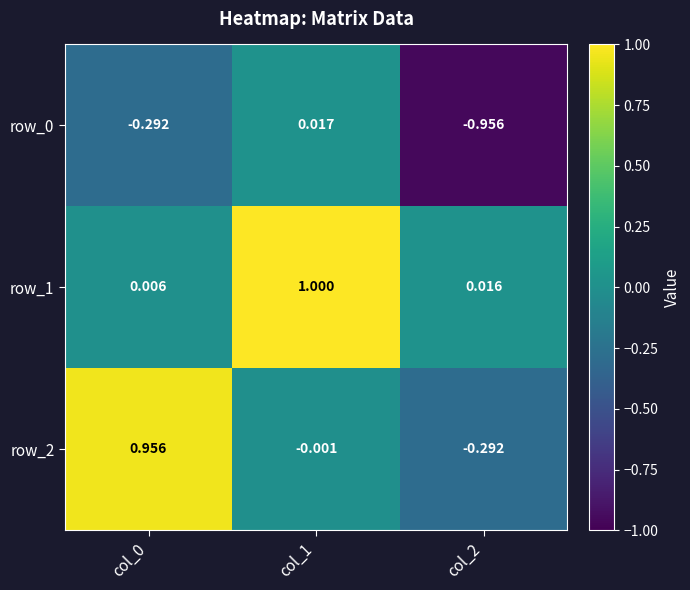

What is the difference between the maximum and minimum values in the row_2 series?

1.2